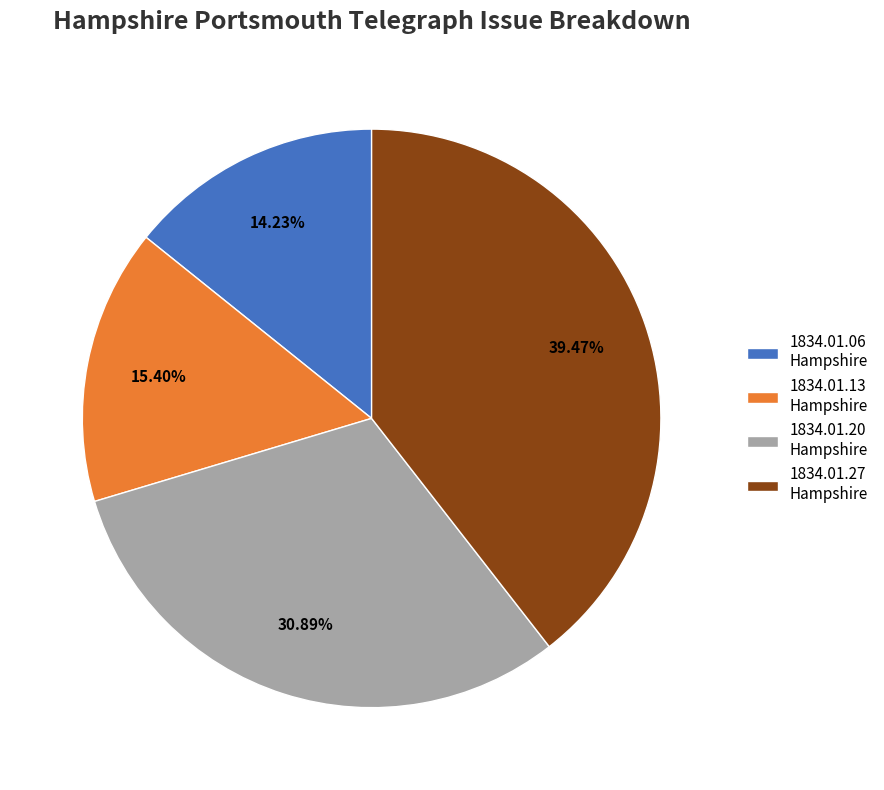

Is the sum of 1834.01.20 Hampshire and 1834.01.27 Hampshire greater than half?

Yes